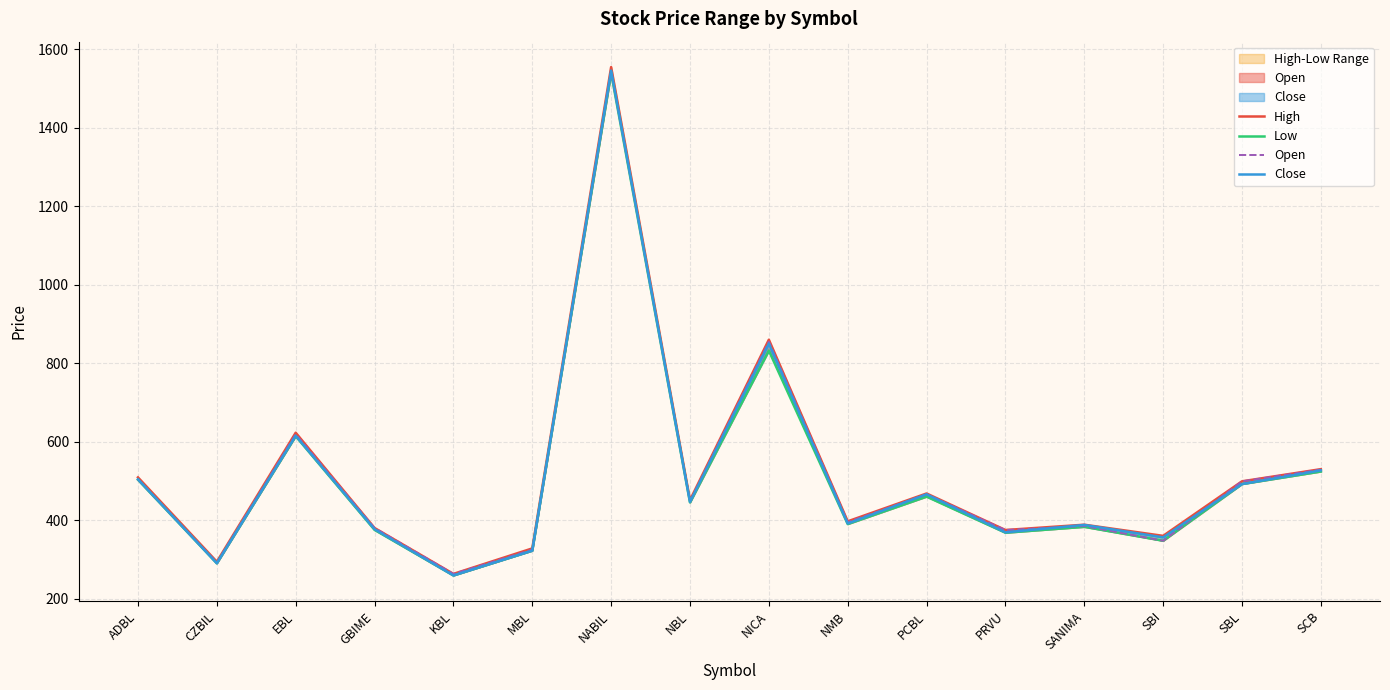

What is the label of the 3rd point from the left?

EBL